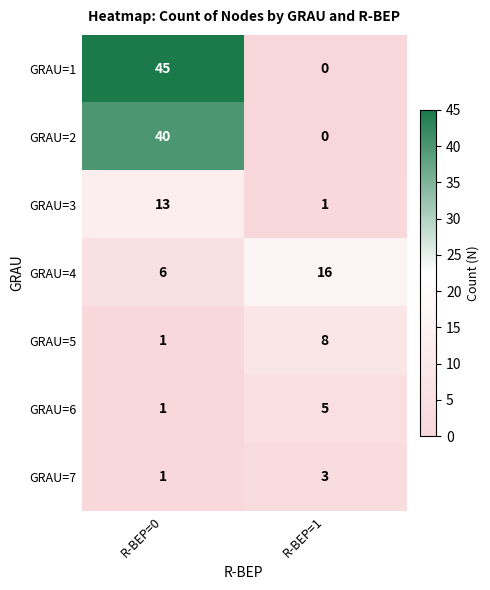

Which label corresponds to the smallest value in the chart?

R-BEP=1